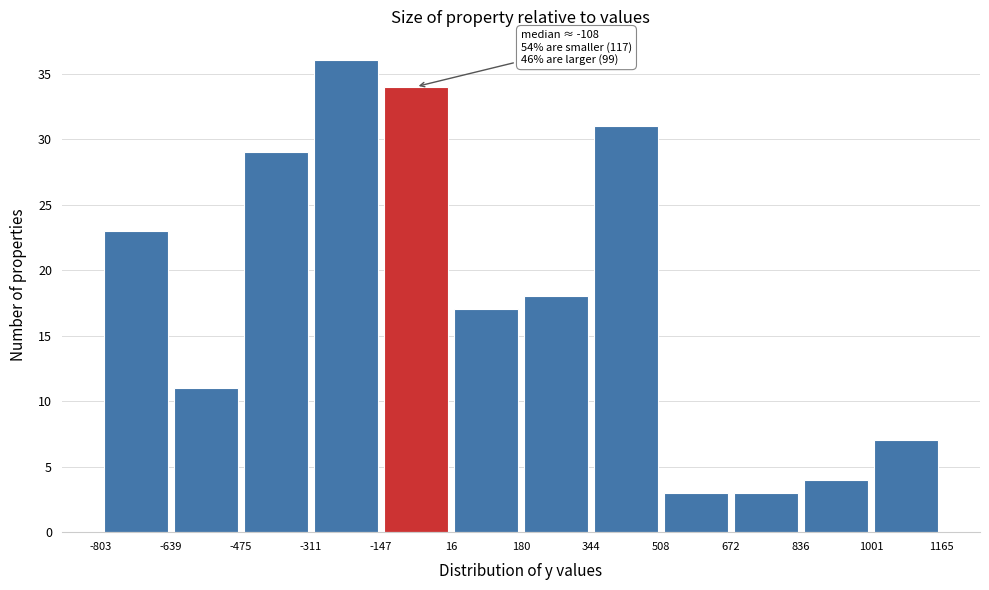

Over which range of the x-axis is the bar tallest?

-311 to -147